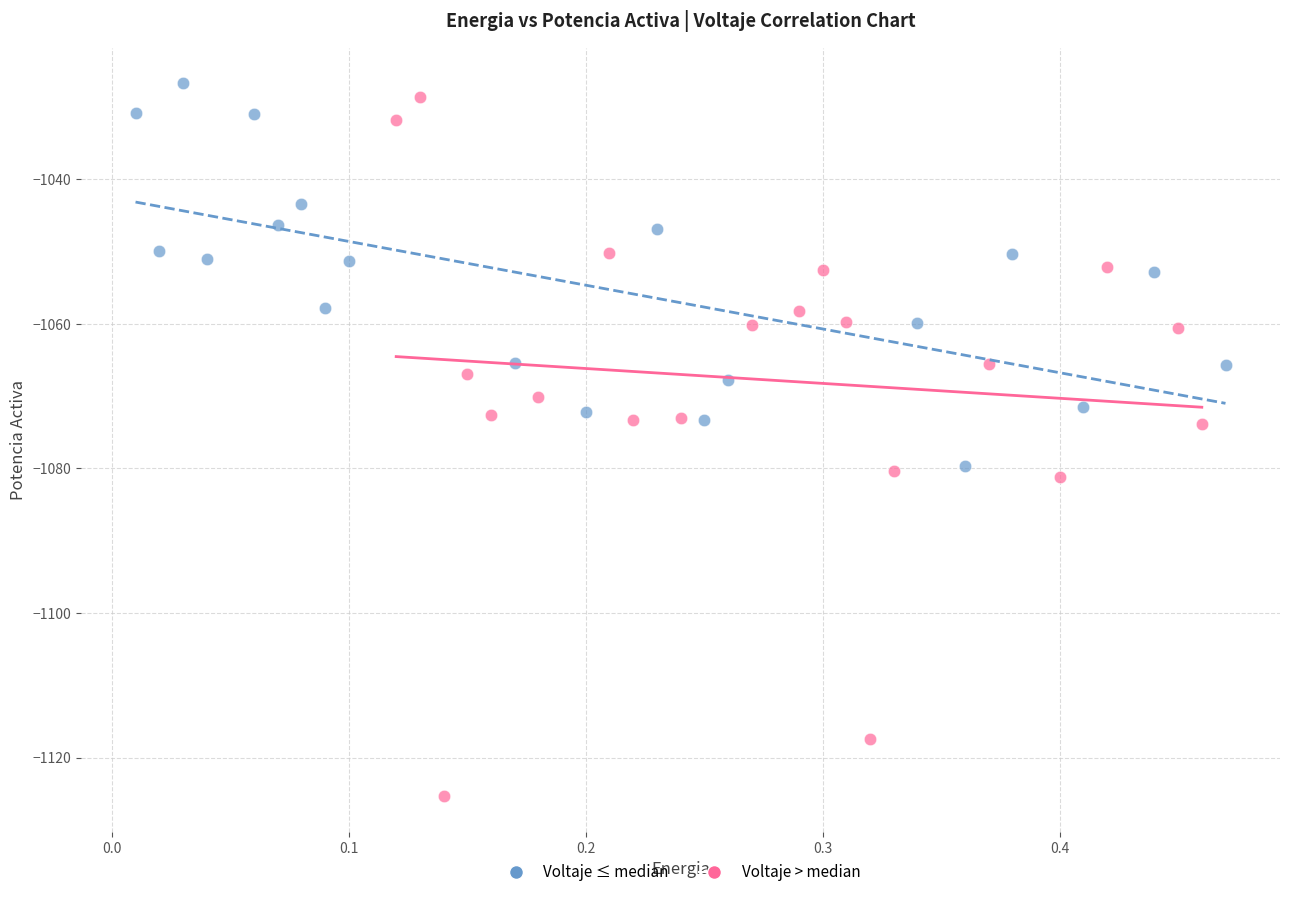

Which series has the largest Y range (max minus min)?

Voltaje > median